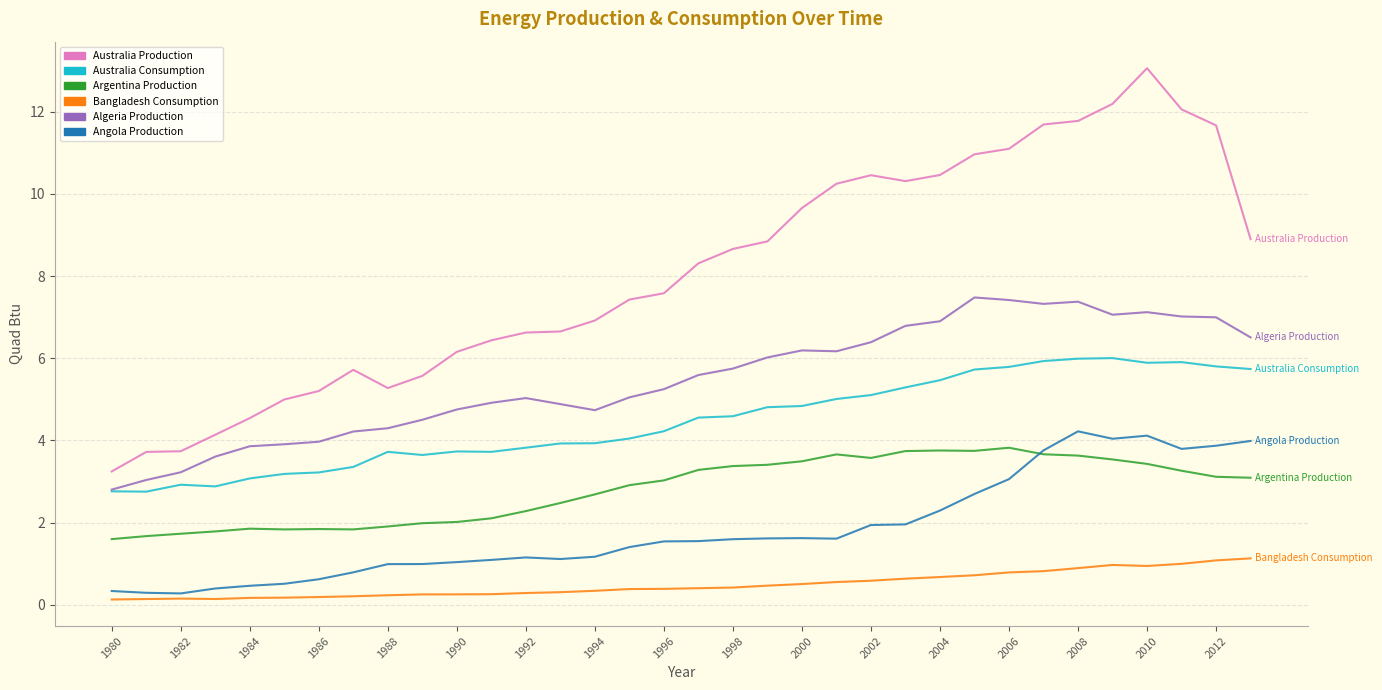

What is the greatest value displayed?

13.1